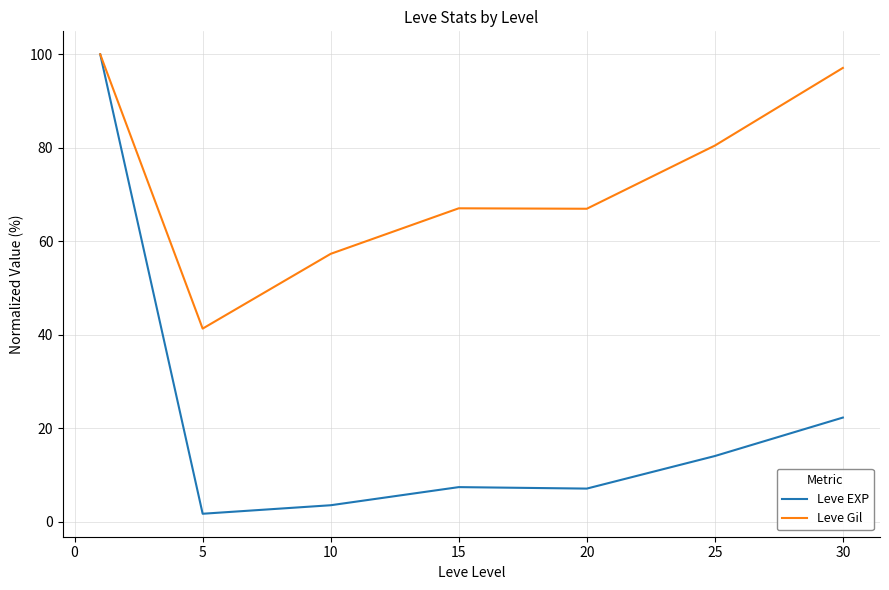

List the series in order of their overall mean, highest first.

Leve Gil, Leve EXP